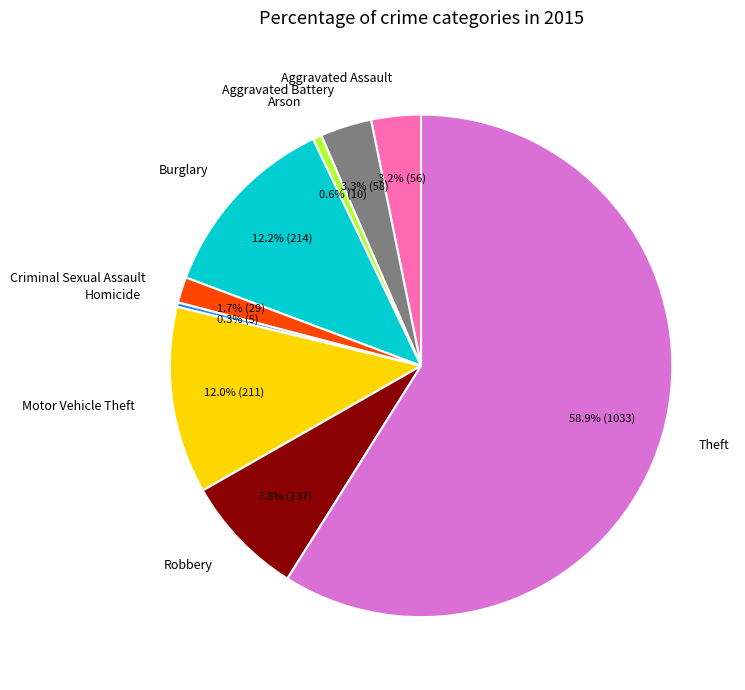

The Theft slice represents 59% of the pie. True or false?

True